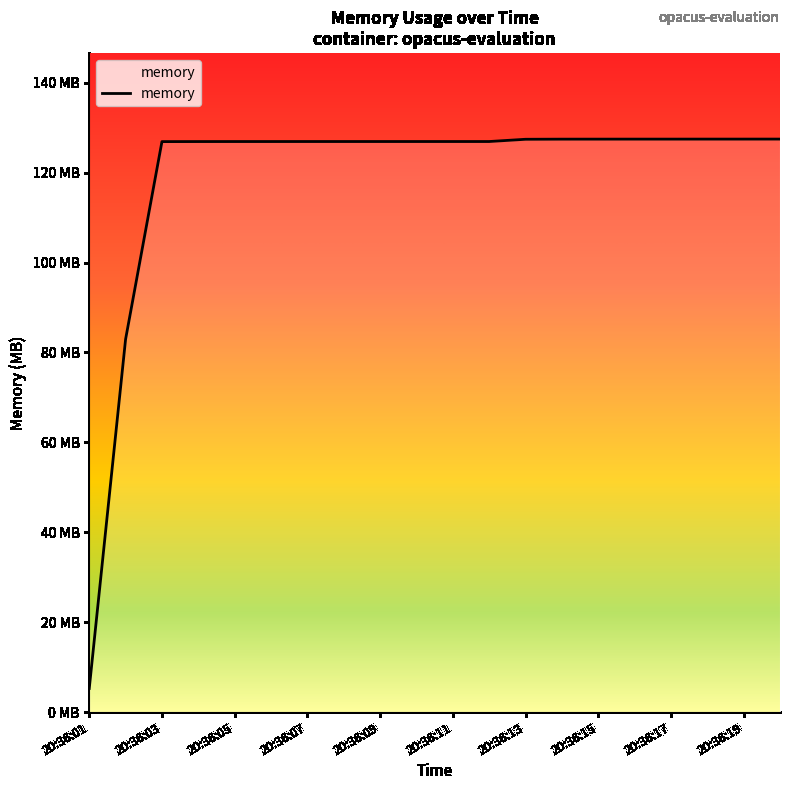

Does the chart display data point markers on the line(s)?

No